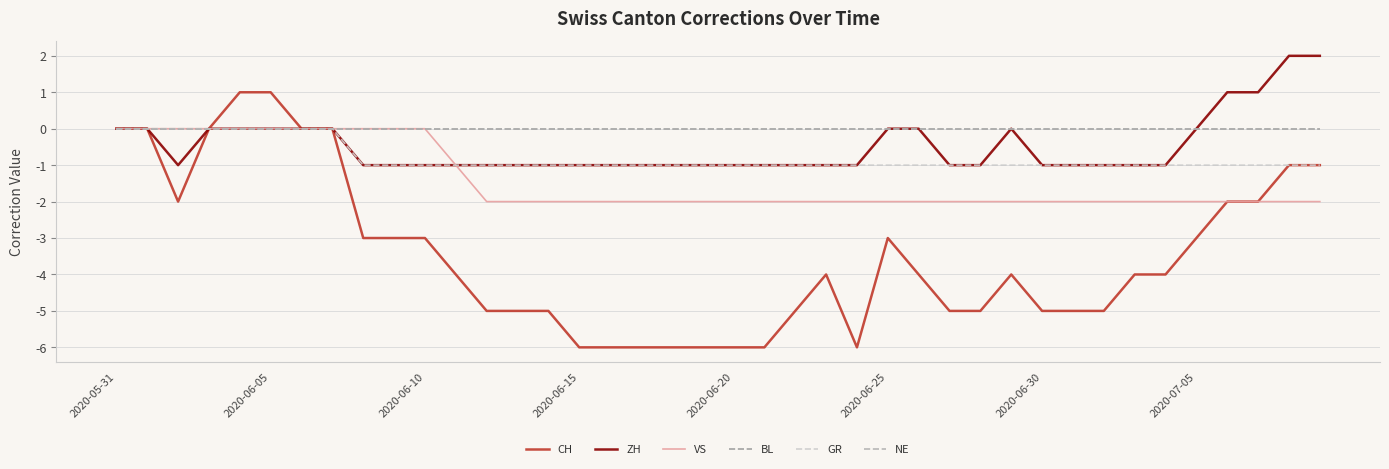

Does the chart display data point markers on the line(s)?

No